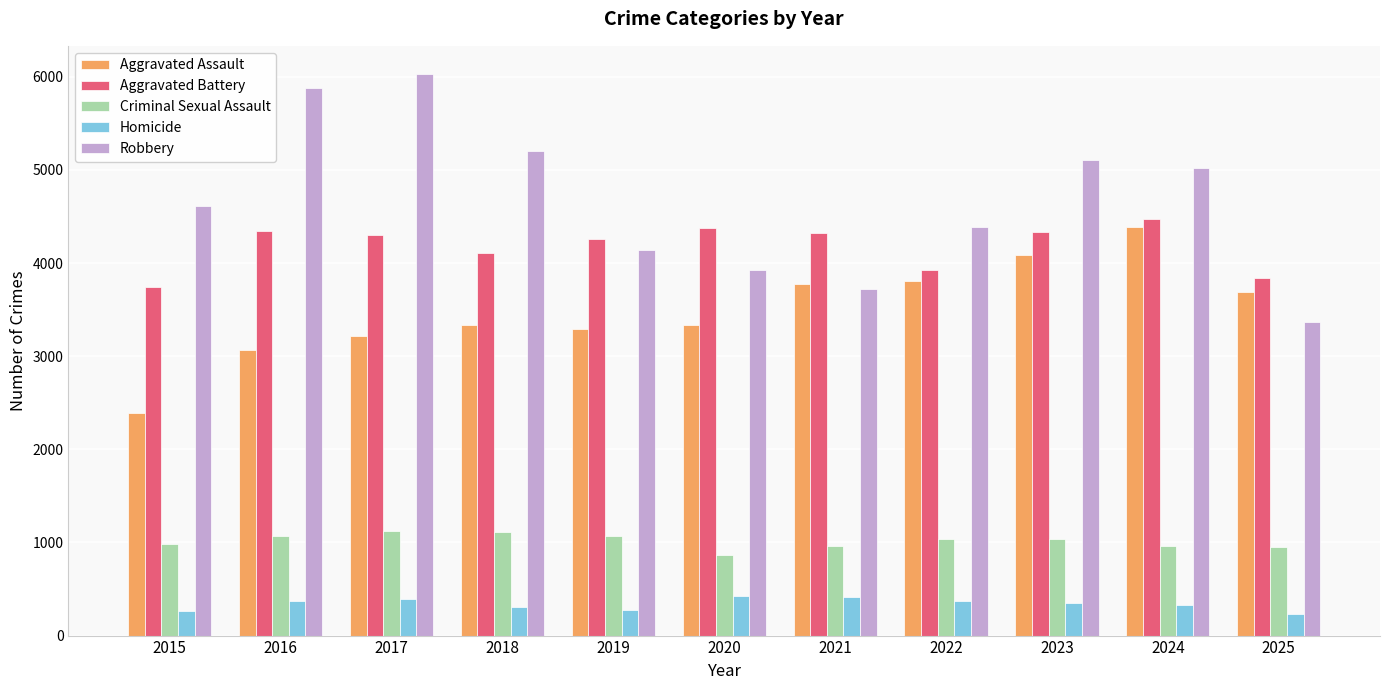

True or false: Homicide has a value of 388 at 2017.

True